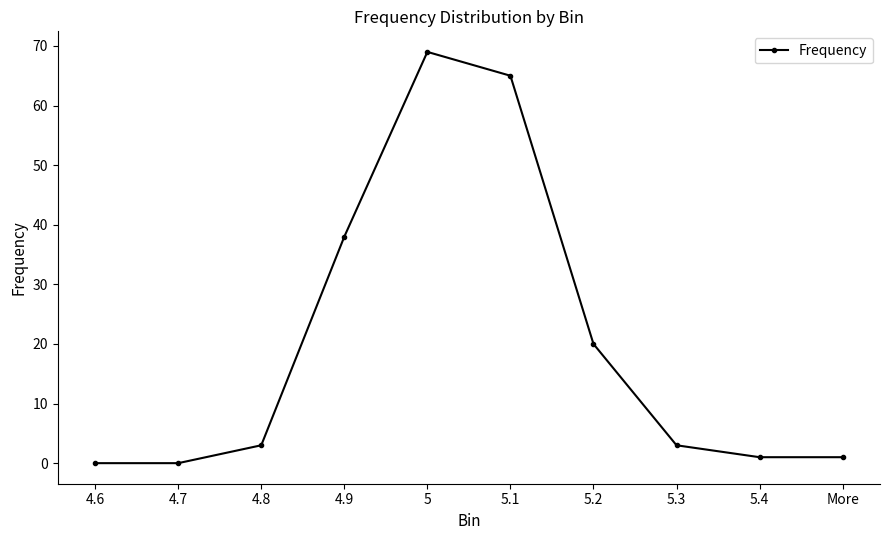

How many distinct data groups are displayed?

1